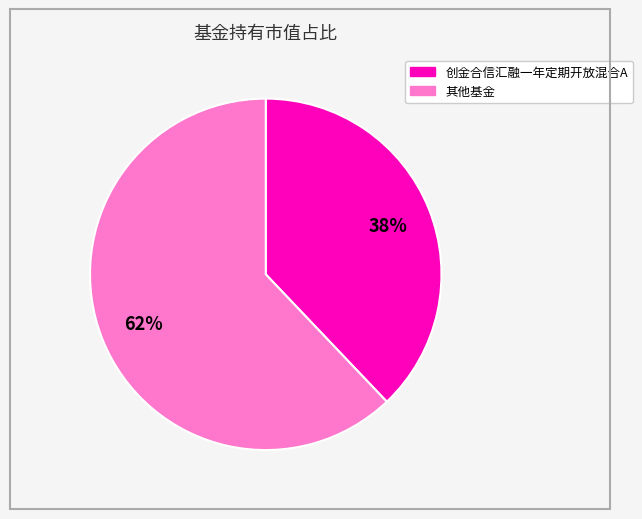

To the nearest percent, what is the average slice percentage?

50%